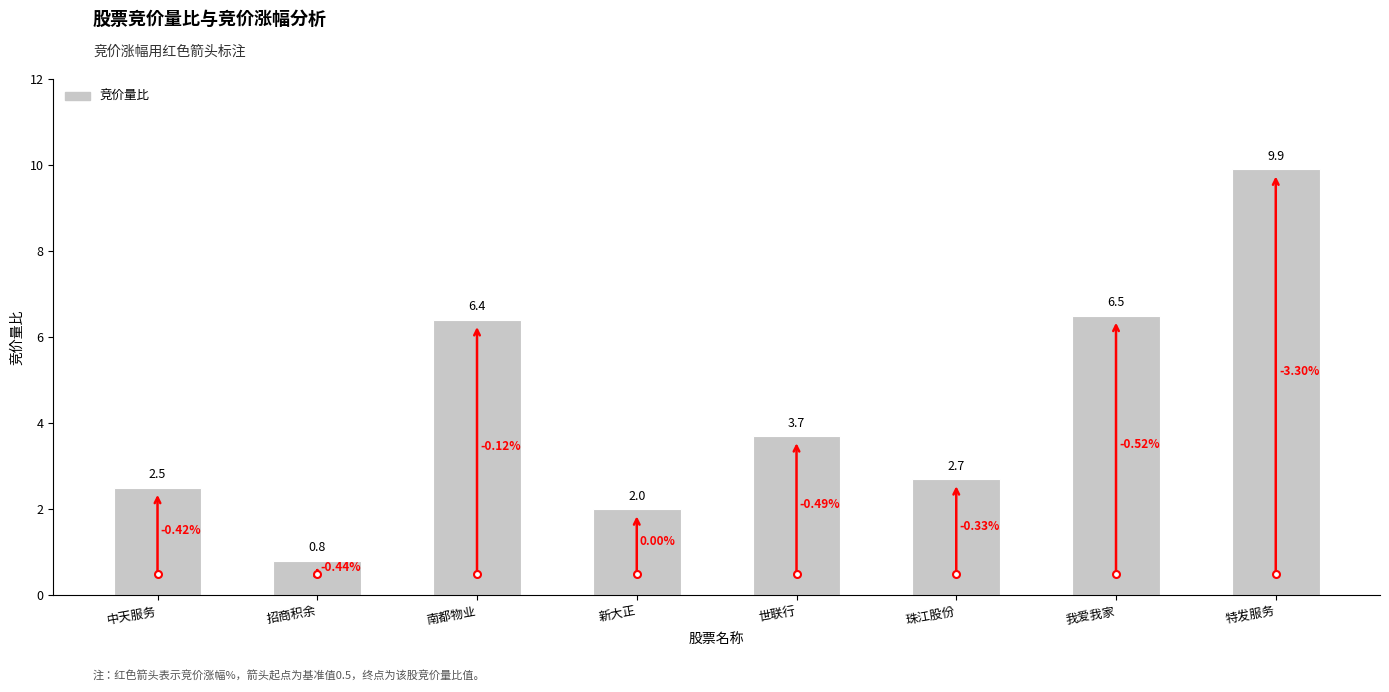

How many bars are there in total?

8